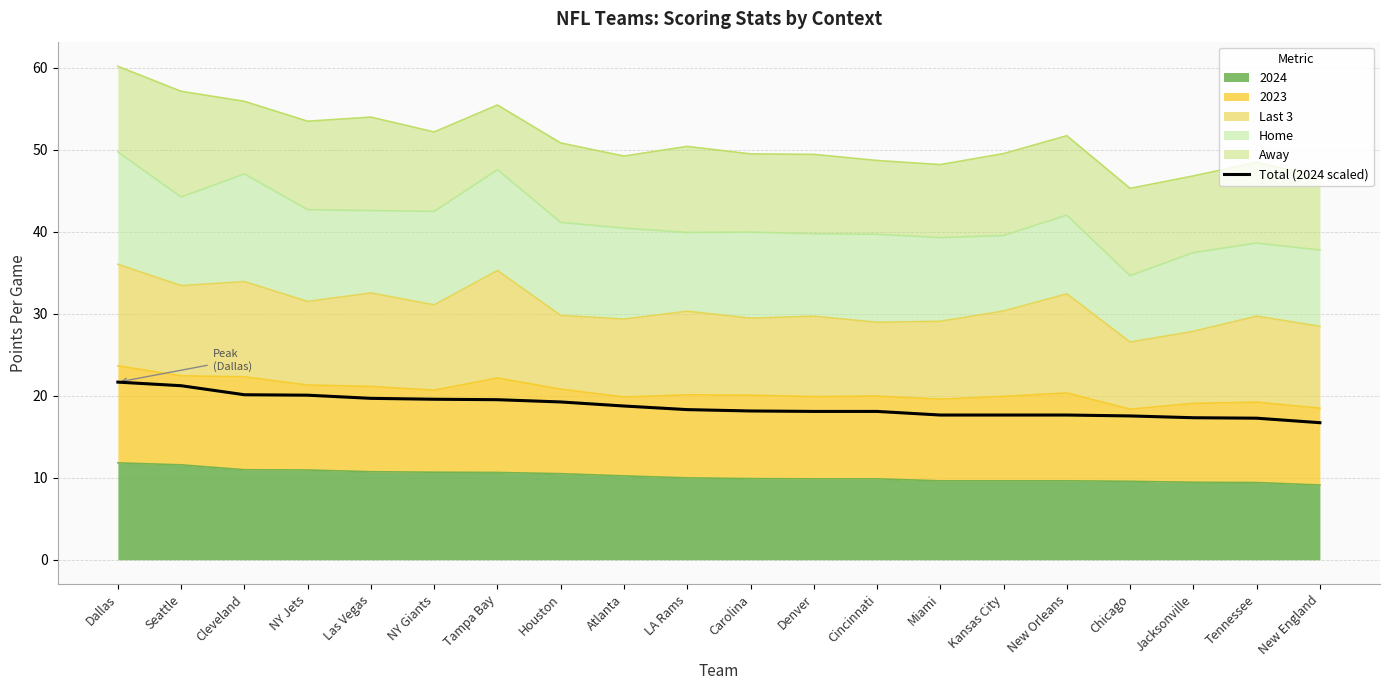

What is the value of the 18th point from the left?

17.3